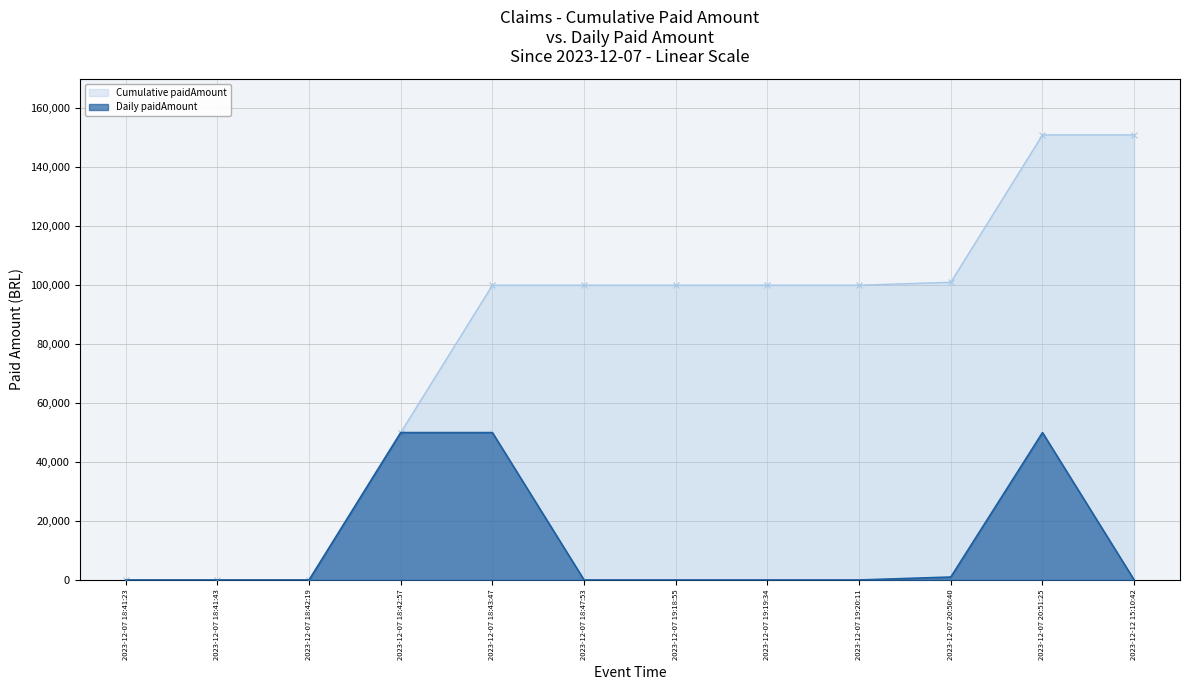

What is the label of the 8th point from the left?

2023-12-07 19:19:34